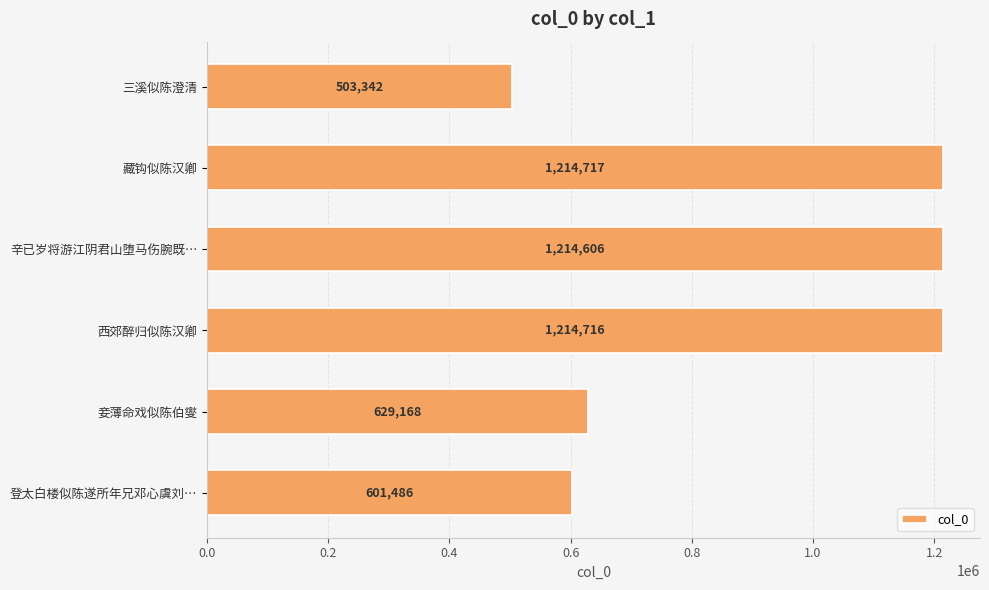

What is the change in value from 西郊醉归似陈汉卿 to 登太白楼似陈遂所年兄邓心虞刘…?

-613230